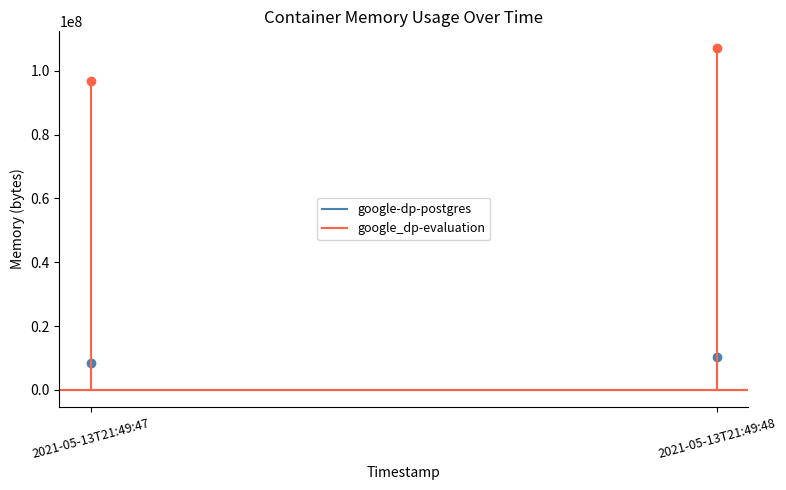

What is the minimum value for google-dp-postgres?

8458240